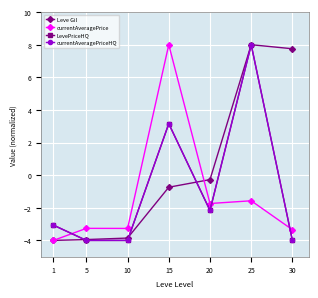

True or false: currentAveragePriceHQ has a value of -4.0 at 10.

True